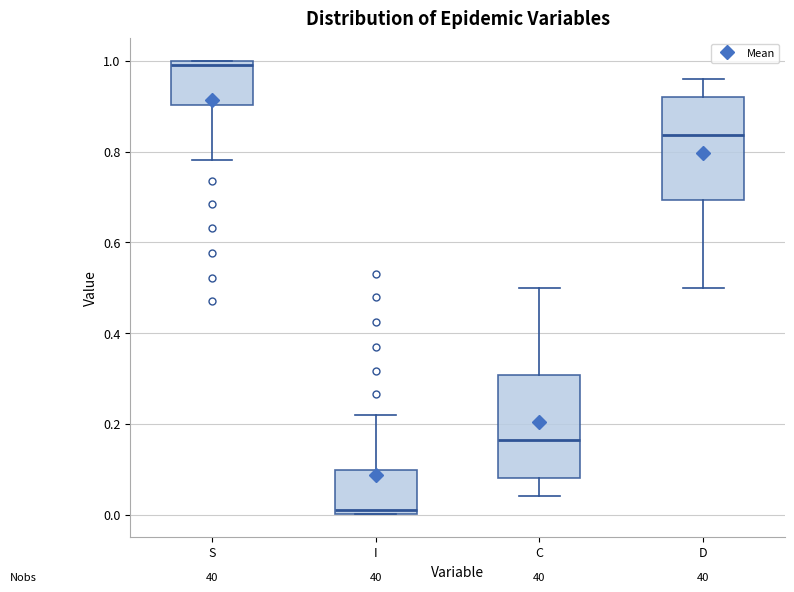

Where is the lower edge of the box for C on the y-axis? The values are not printed on the chart, so give them approximately, as read against the axis.

0.08